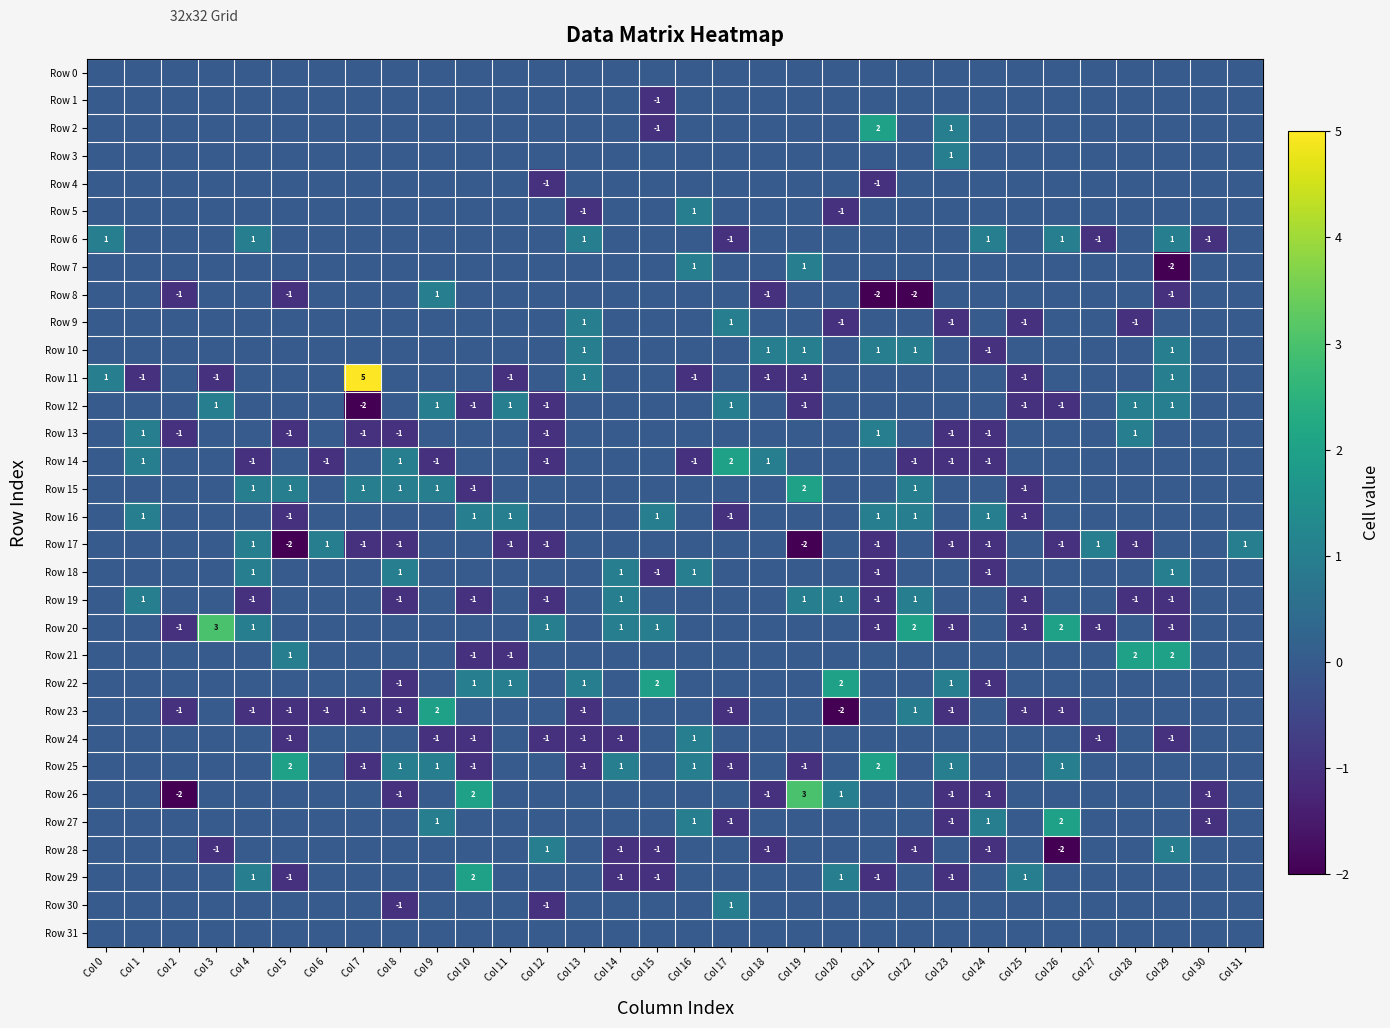

Is it true that Row 10 equals -2 at Col 24?

False